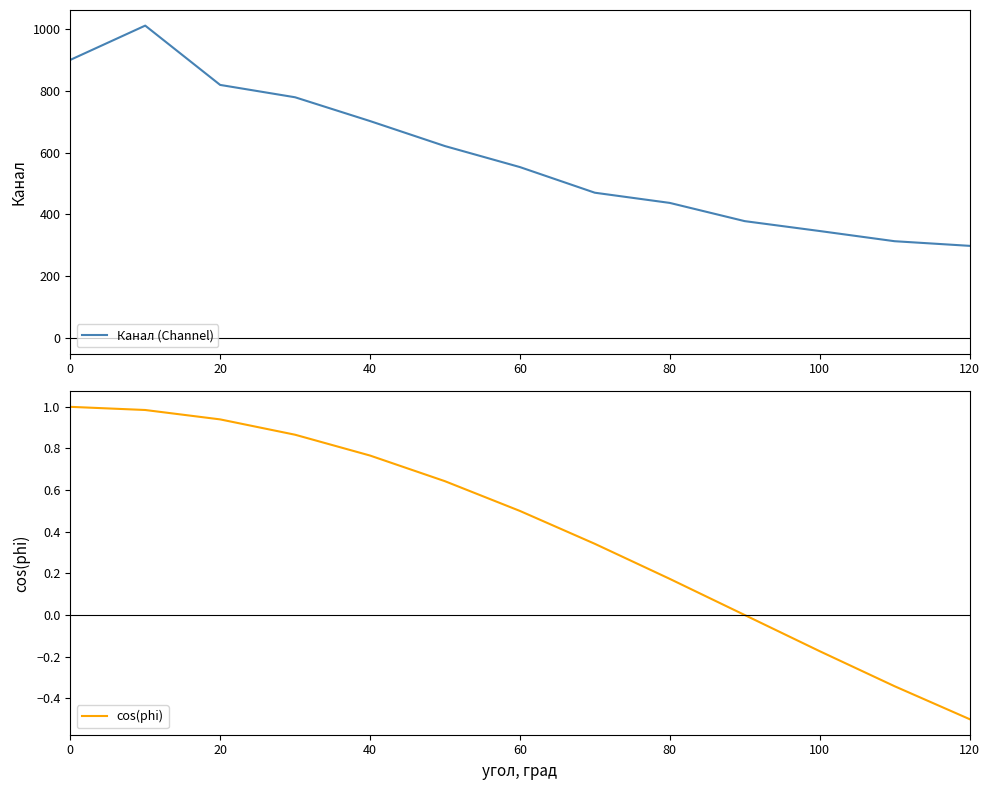

What is the minimum value for cos(phi)?

-0.5